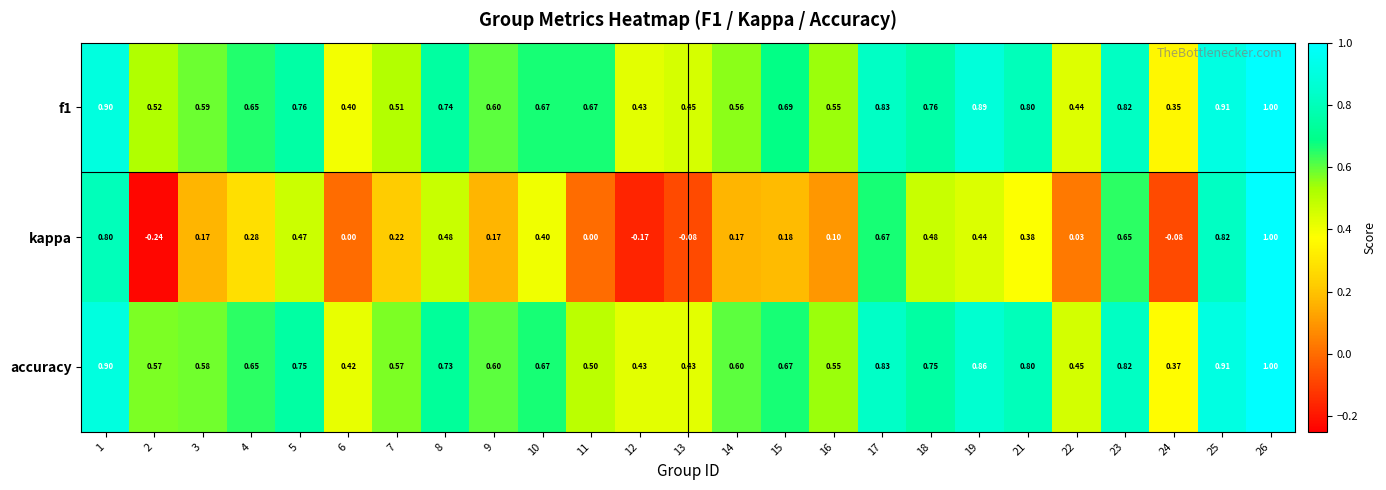

Is the value of accuracy at 17 greater than the value of kappa at 7?

Yes